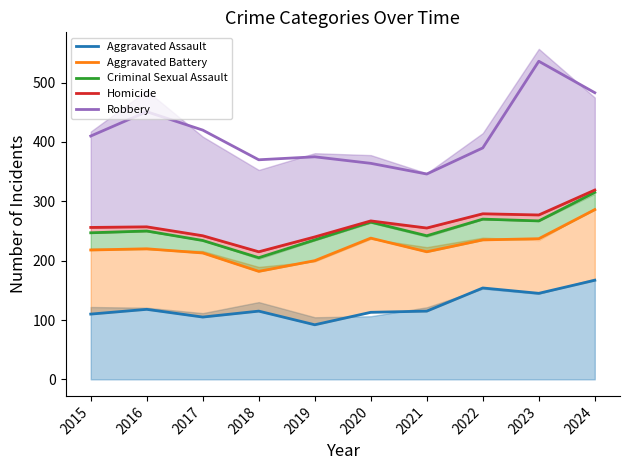

Read the Aggravated Assault value at 2018, to the nearest 10.

120